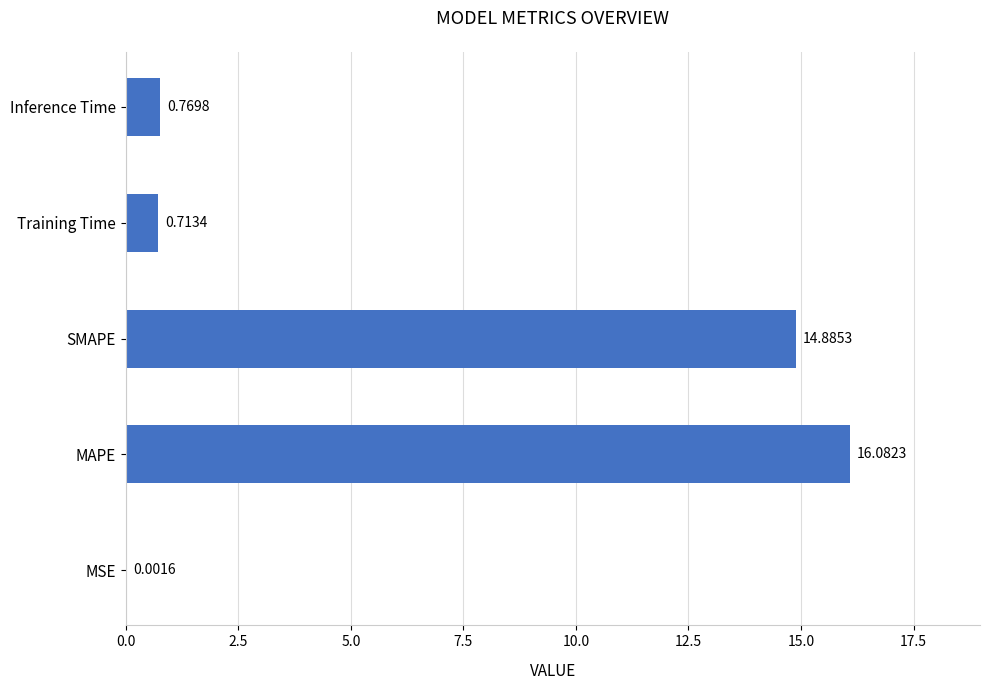

What is the sum of the values at Inference Time and Training Time?

1.5